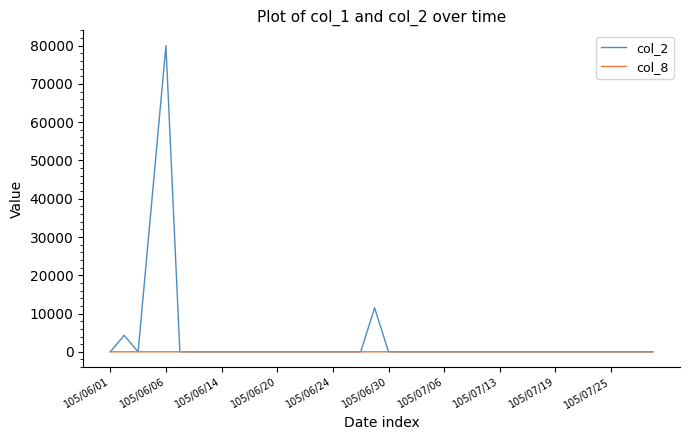

Rank the series by their maximum value, from highest to lowest.

col_2, col_8